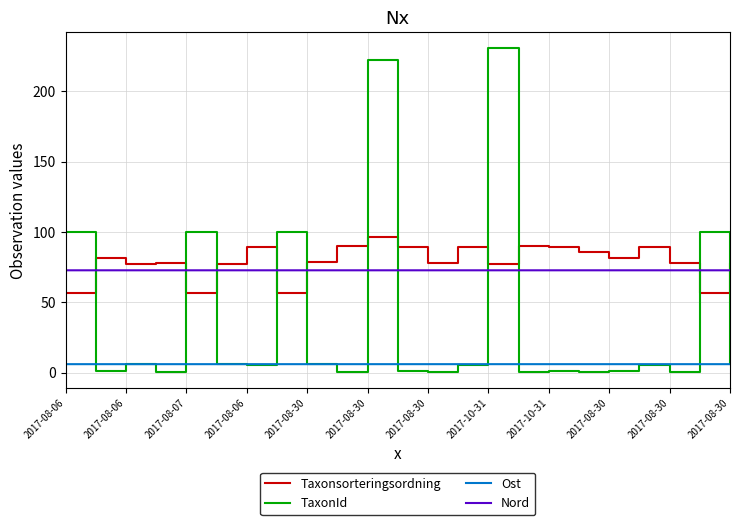

What is the lowest value of the Nord series?

72.8